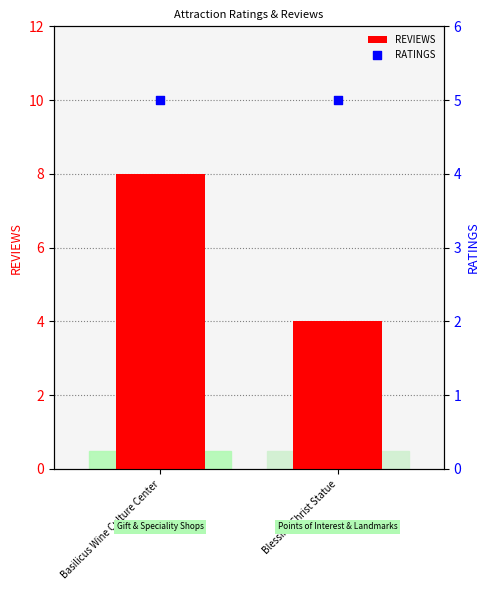

What are all the series names shown in the legend?

REVIEWS, RATINGS